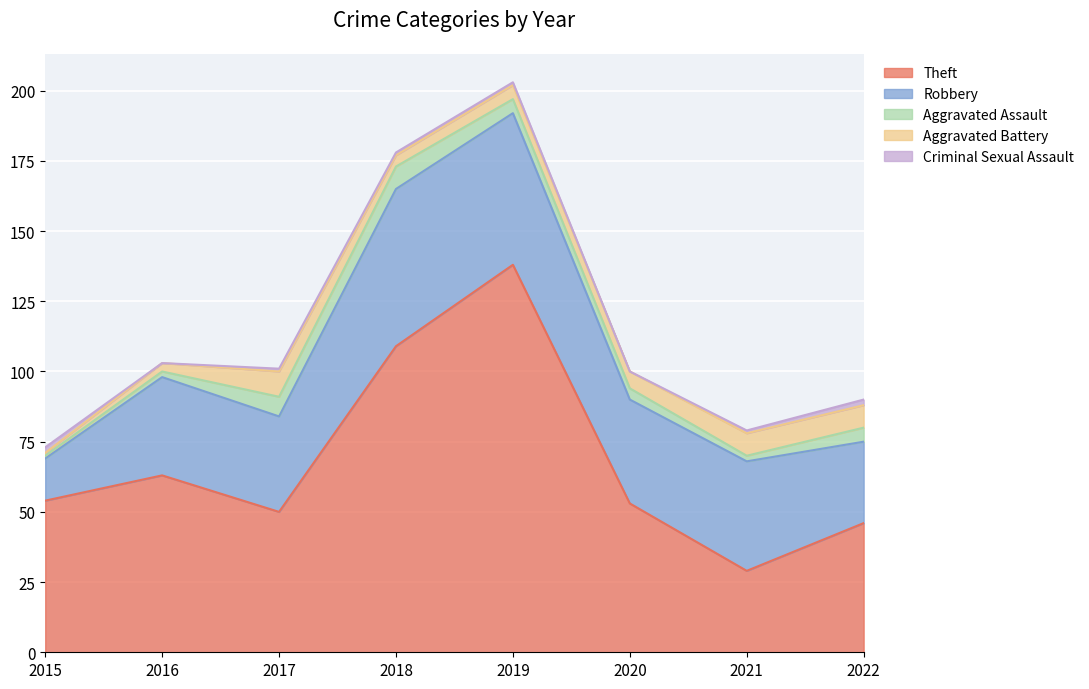

Rank the categories by Theft value from highest to lowest.

2019, 2018, 2016, 2015, 2020, 2017, 2022, 2021